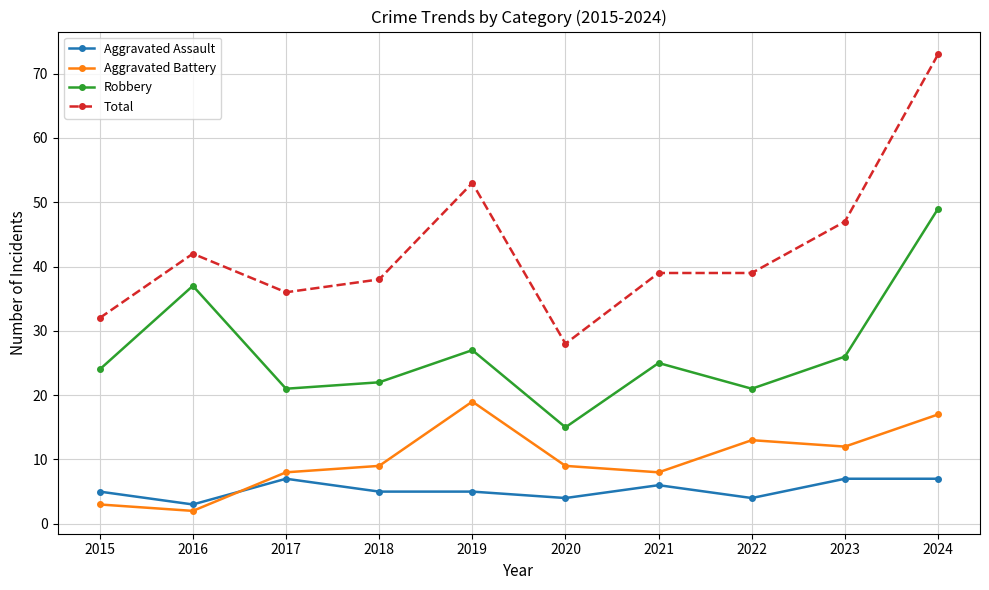

How many lines are shown in the chart?

4